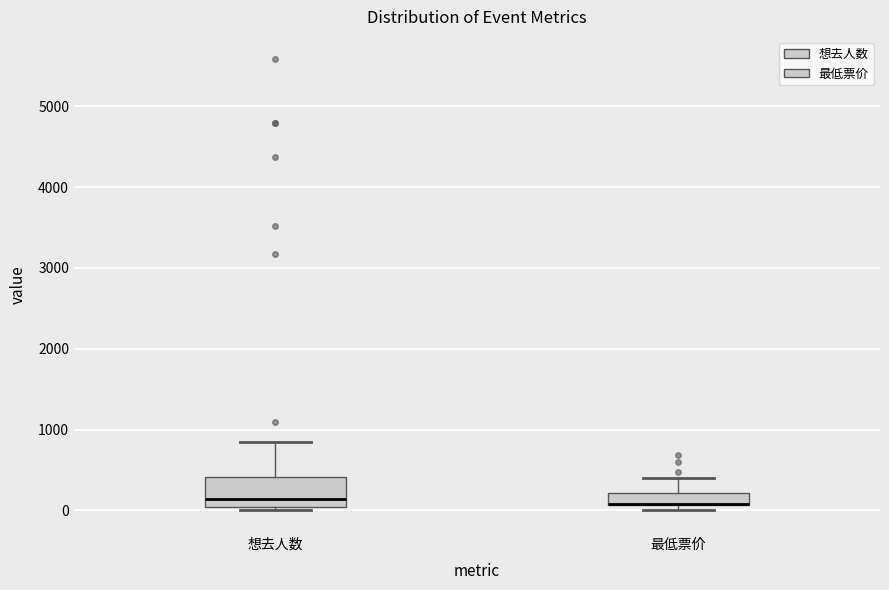

Which box is the tallest, from its lower edge to its upper edge?

想去人数